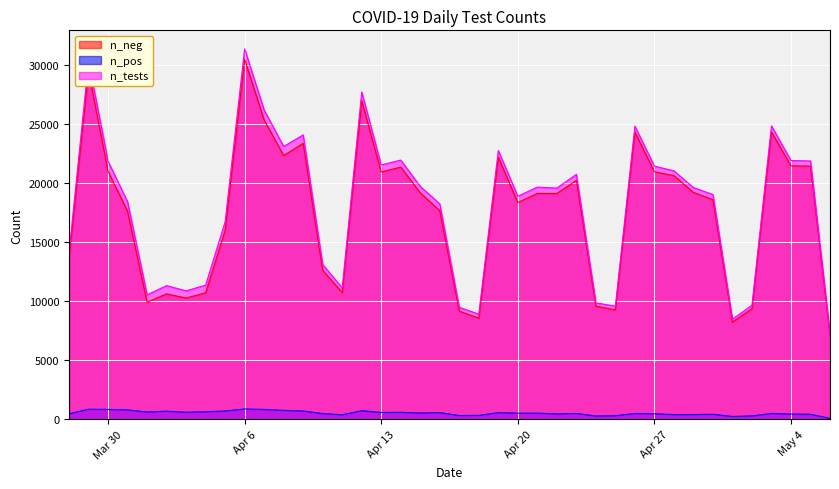

What is the minimum value for n_tests?

7213